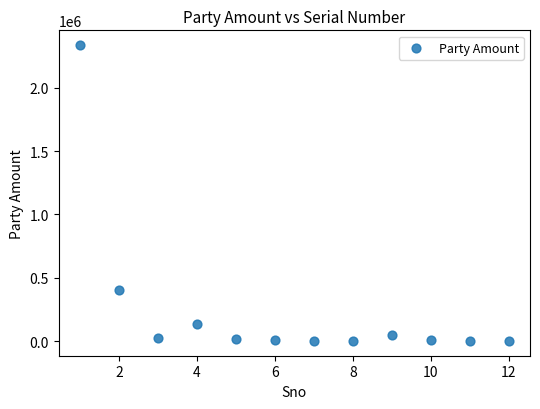

What Y value in the scatter plot is closest to 1168487?

399744